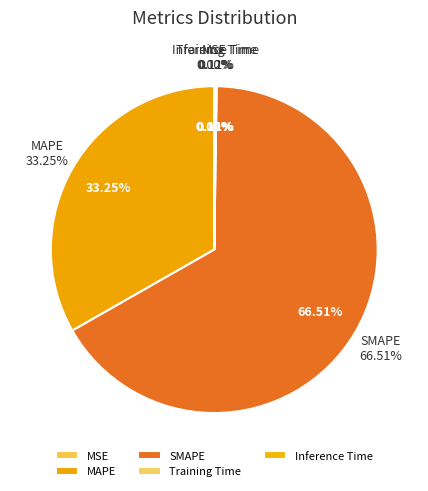

Which has a higher value, SMAPE or Training Time?

SMAPE